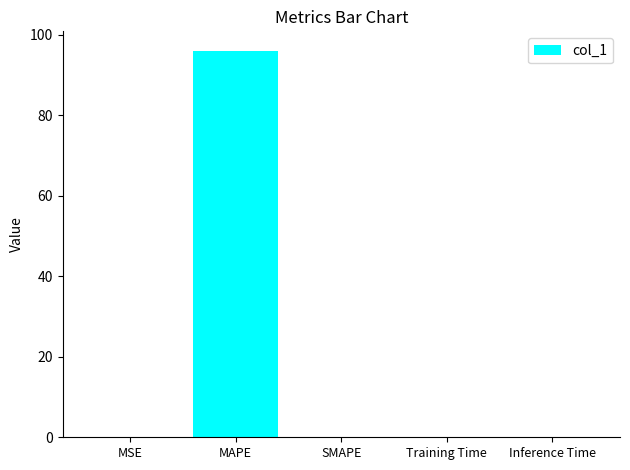

True or false: the data shows 0.0 at Training Time.

True